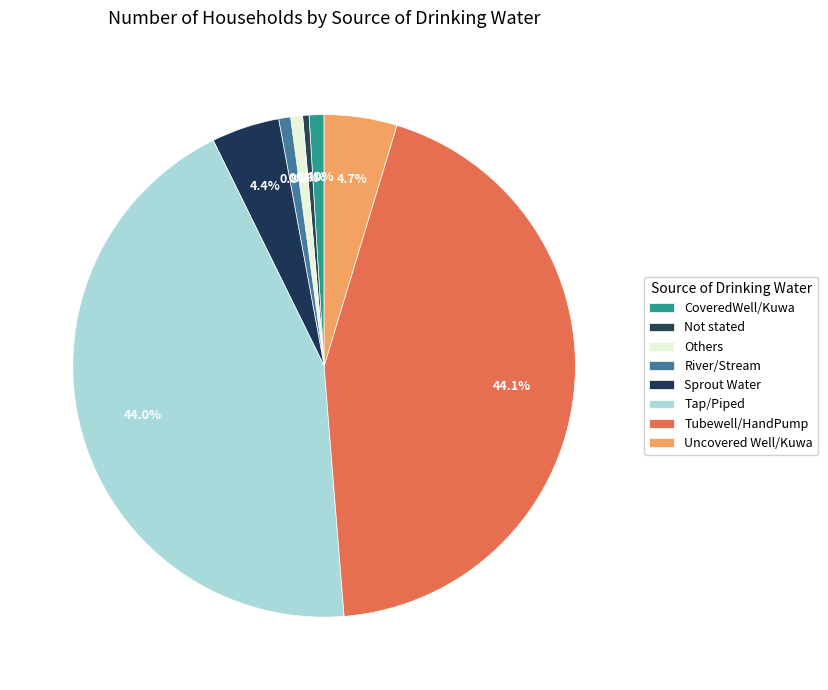

Count the number of slices in the pie.

8